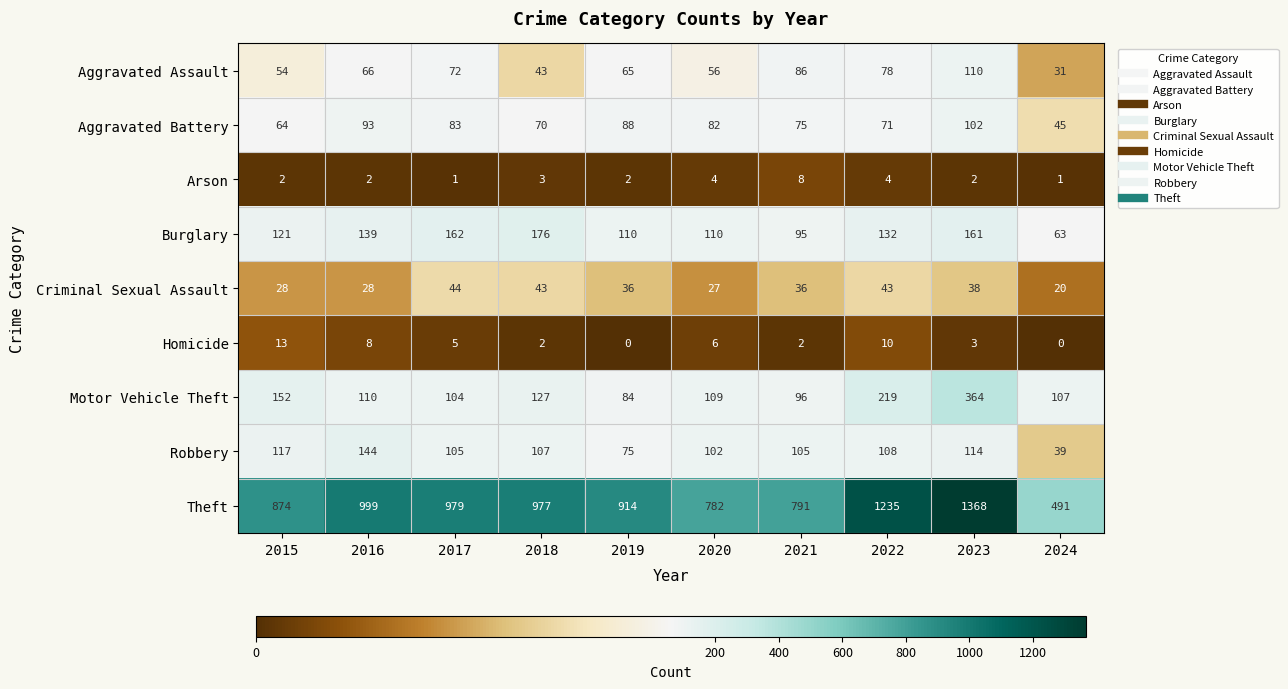

What is the lowest value of the Motor Vehicle Theft series?

84